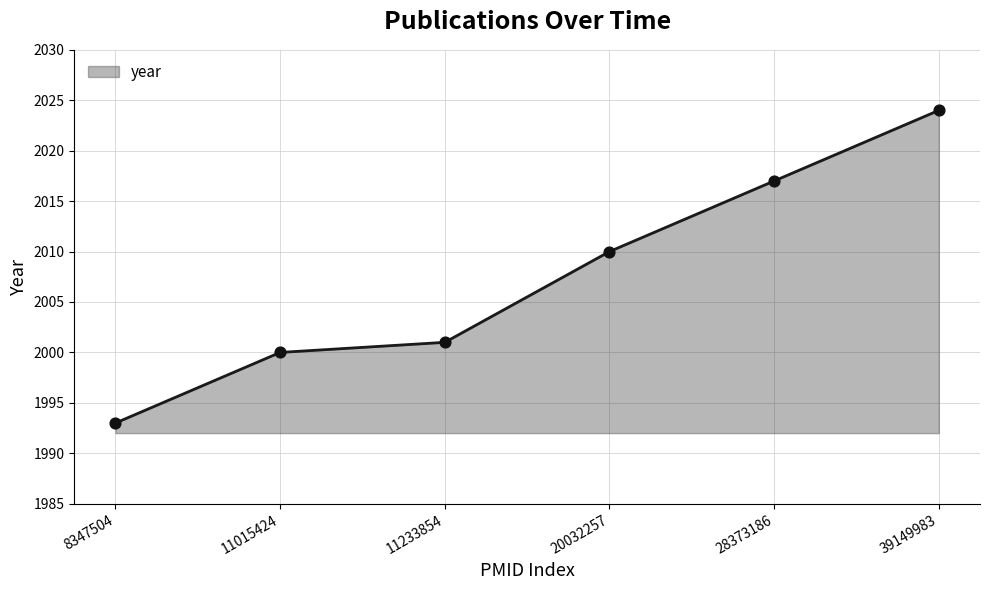

What is the change in value from 11015424 to 28373186?

+17